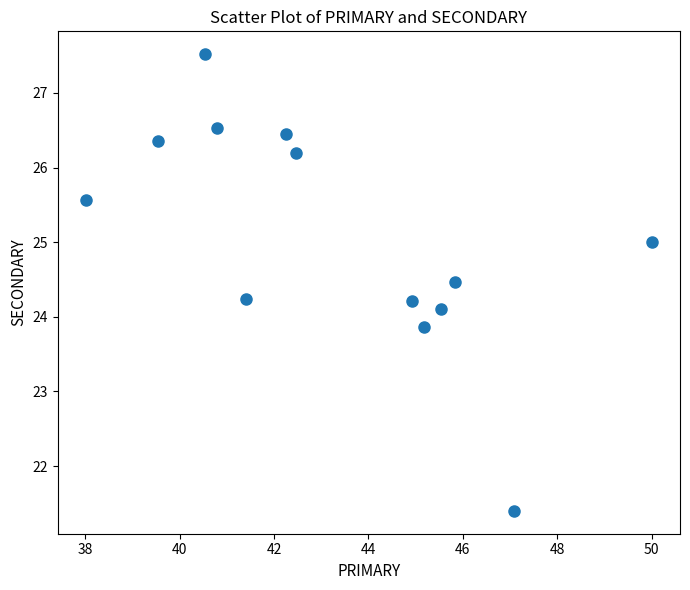

What is the range of Y values (max minus min)?

6.1